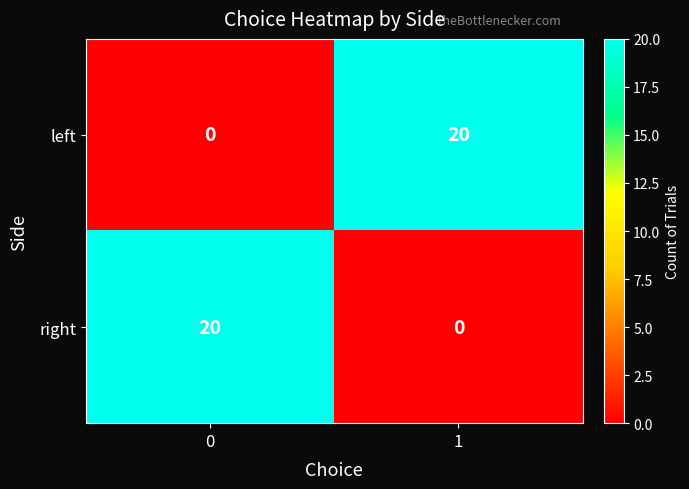

The left series shows 5 at 1. True or false?

False